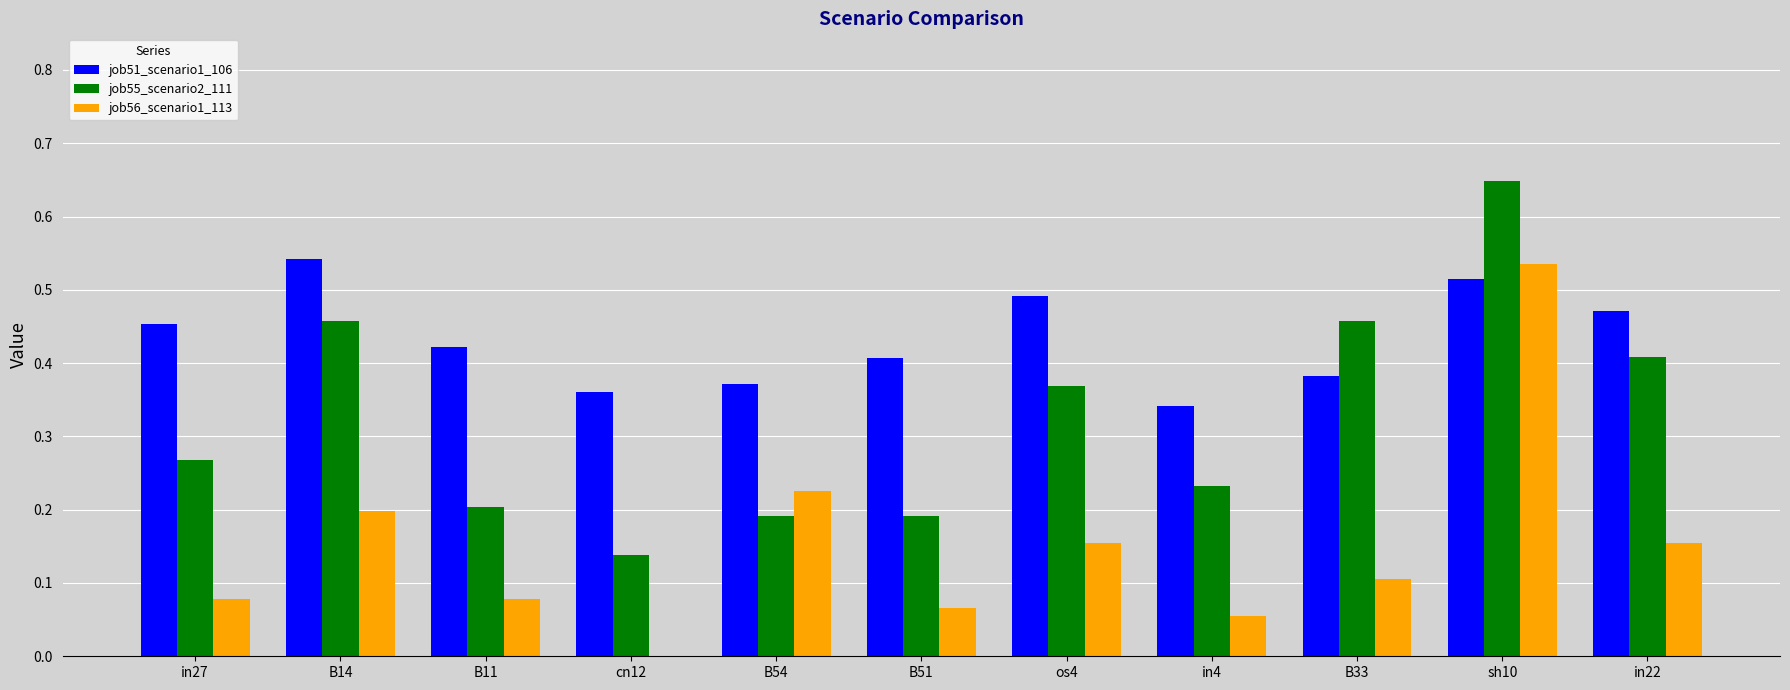

Is it true that job56_scenario1_113 equals 0.1 at in27?

True